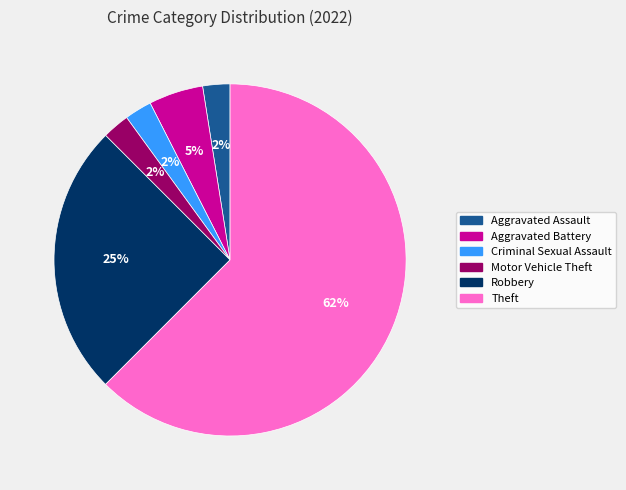

To the nearest percent, what percentage of the pie is Aggravated Battery?

5%